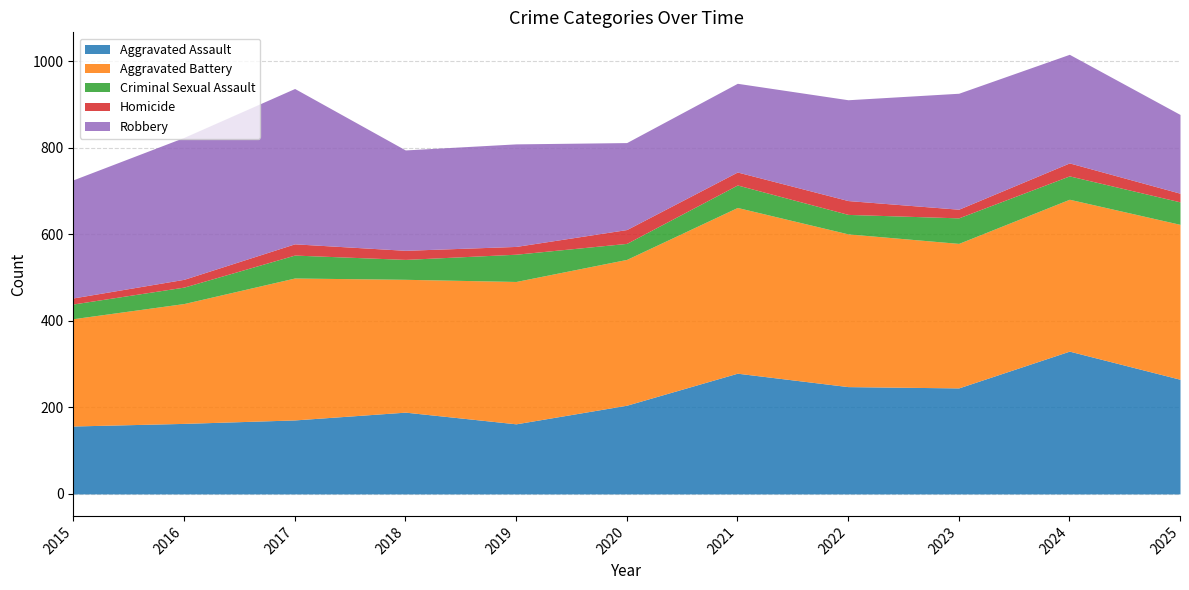

Reading left to right, what are all the values shown in this chart?

Aggravated Assault: 2015=157	2016=163	2017=171	2018=189	2019=162	2020=205	2021=279	2022=248	2023=245	2024=330	2025=265
Aggravated Battery: 2015=248	2016=277	2017=328	2018=307	2019=329	2020=337	2021=383	2022=353	2023=334	2024=351	2025=358
Criminal Sexual Assault: 2015=34	2016=38	2017=53	2018=46	2019=63	2020=37	2021=52	2022=45	2023=59	2024=54	2025=52
Homicide: 2015=14	2016=18	2017=26	2018=21	2019=18	2020=32	2021=30	2022=32	2023=20	2024=30	2025=20
Robbery: 2015=273	2016=328	2017=359	2018=232	2019=237	2020=201	2021=205	2022=233	2023=268	2024=251	2025=182